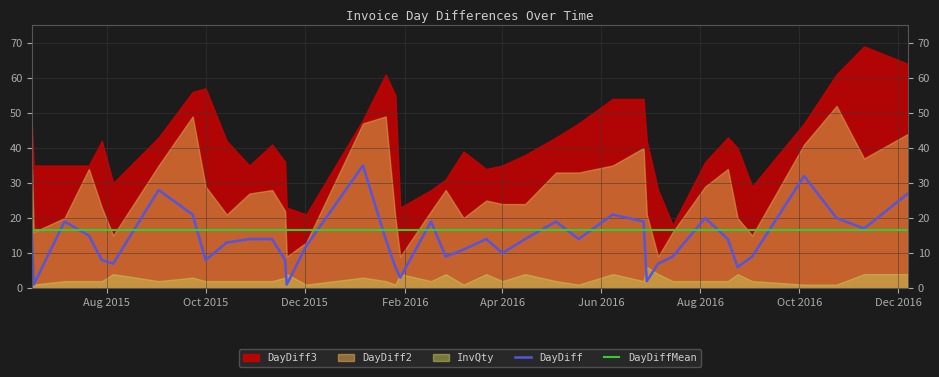

True or false: DayDiff has a value of 14.3 at Apr 2016.

False